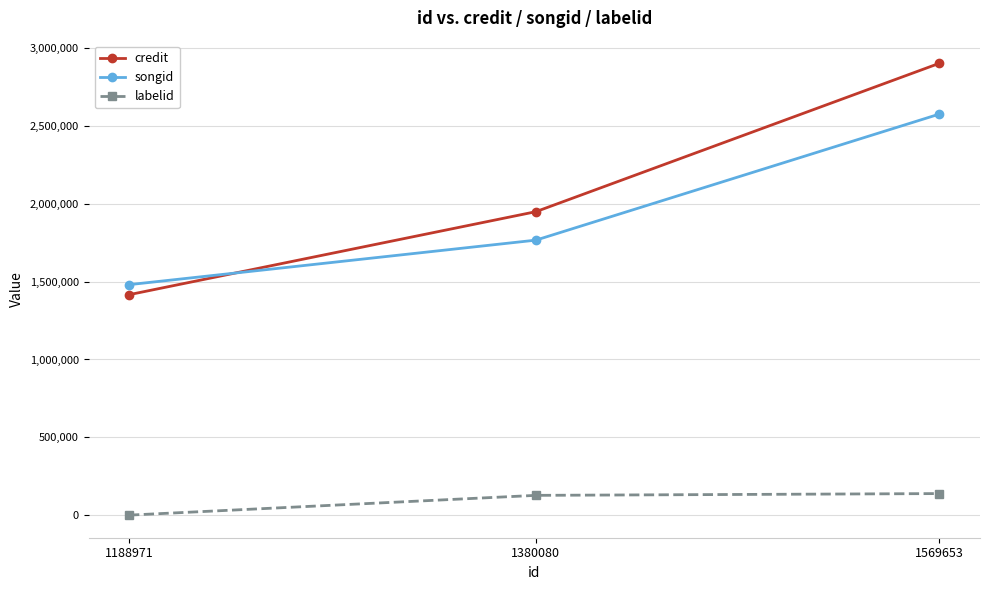

Which series has the largest total across all categories?

credit